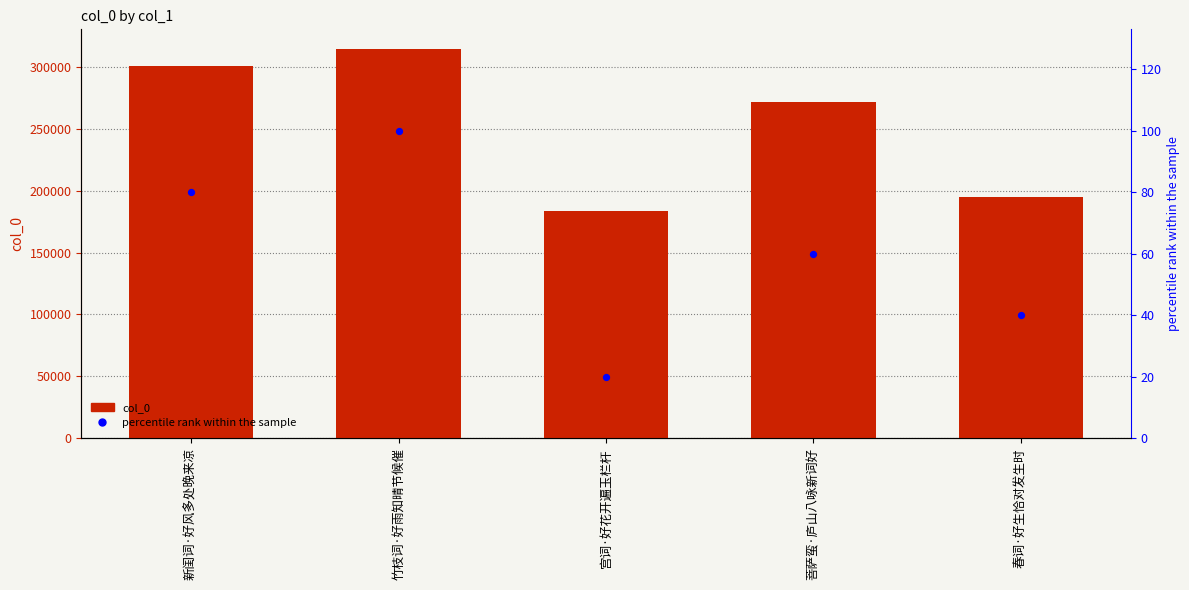

Which series reaches the maximum Y coordinate?

col_0